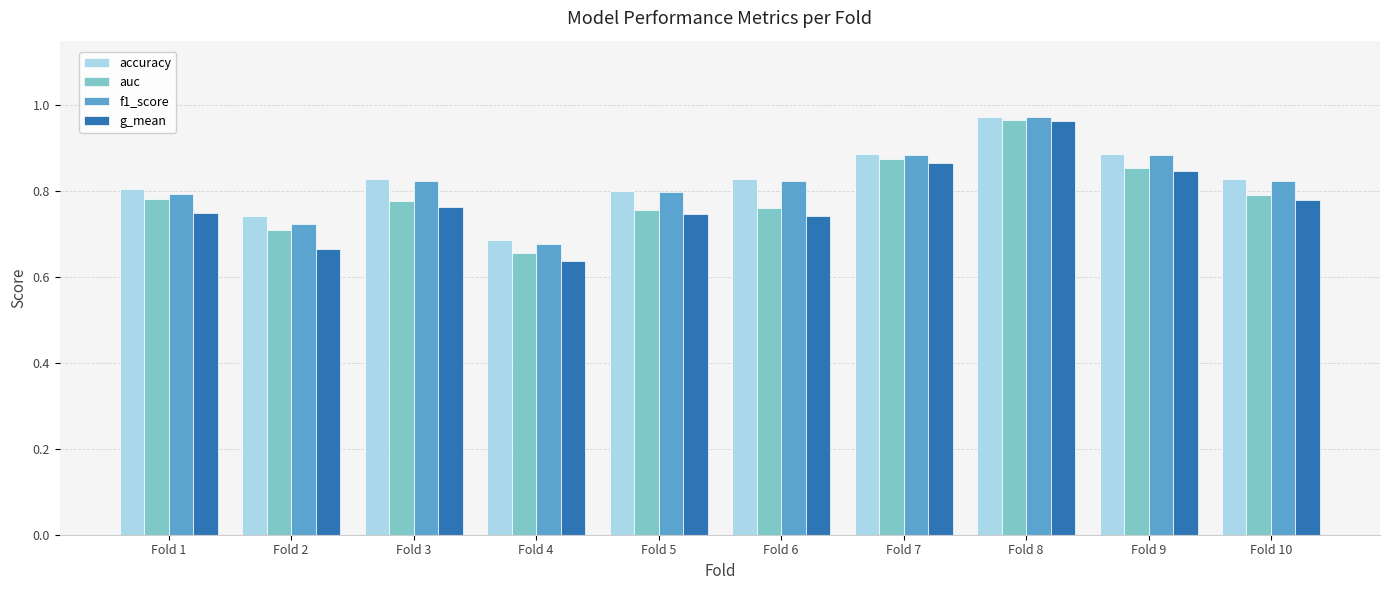

What is the spread (max minus min) of values at Fold 6?

0.1